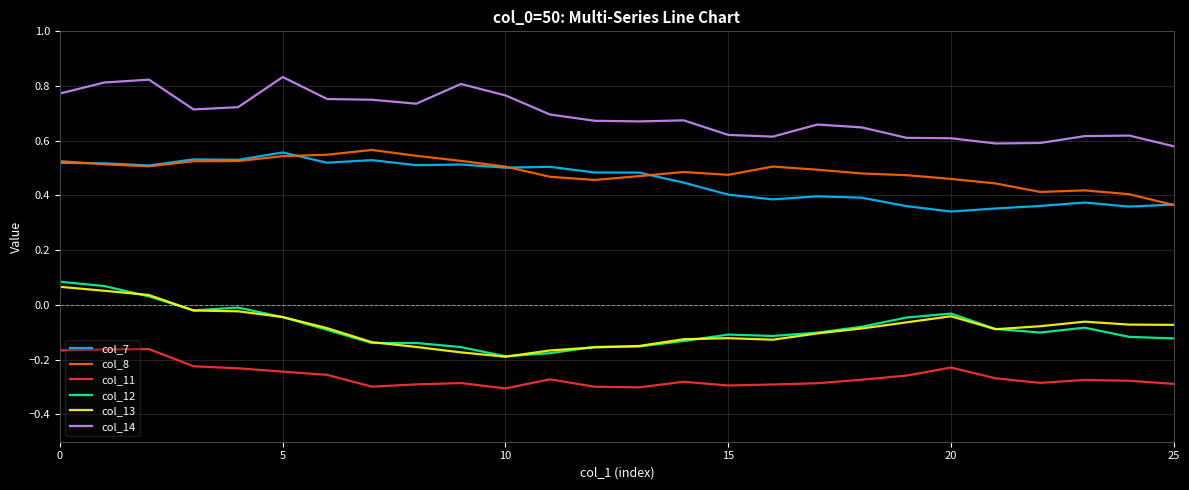

What are all the series names shown in the legend?

col_7, col_8, col_11, col_12, col_13, col_14